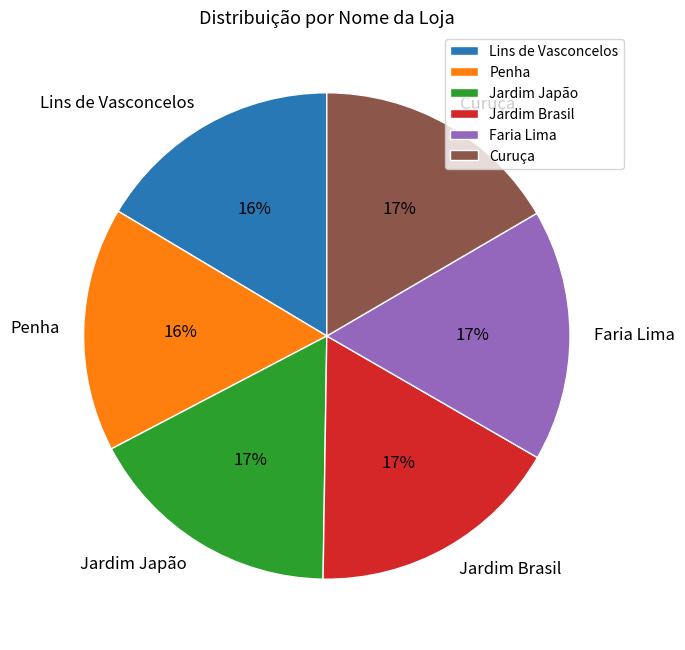

Combined, do Lins de Vasconcelos and Faria Lima account for over 50%?

No